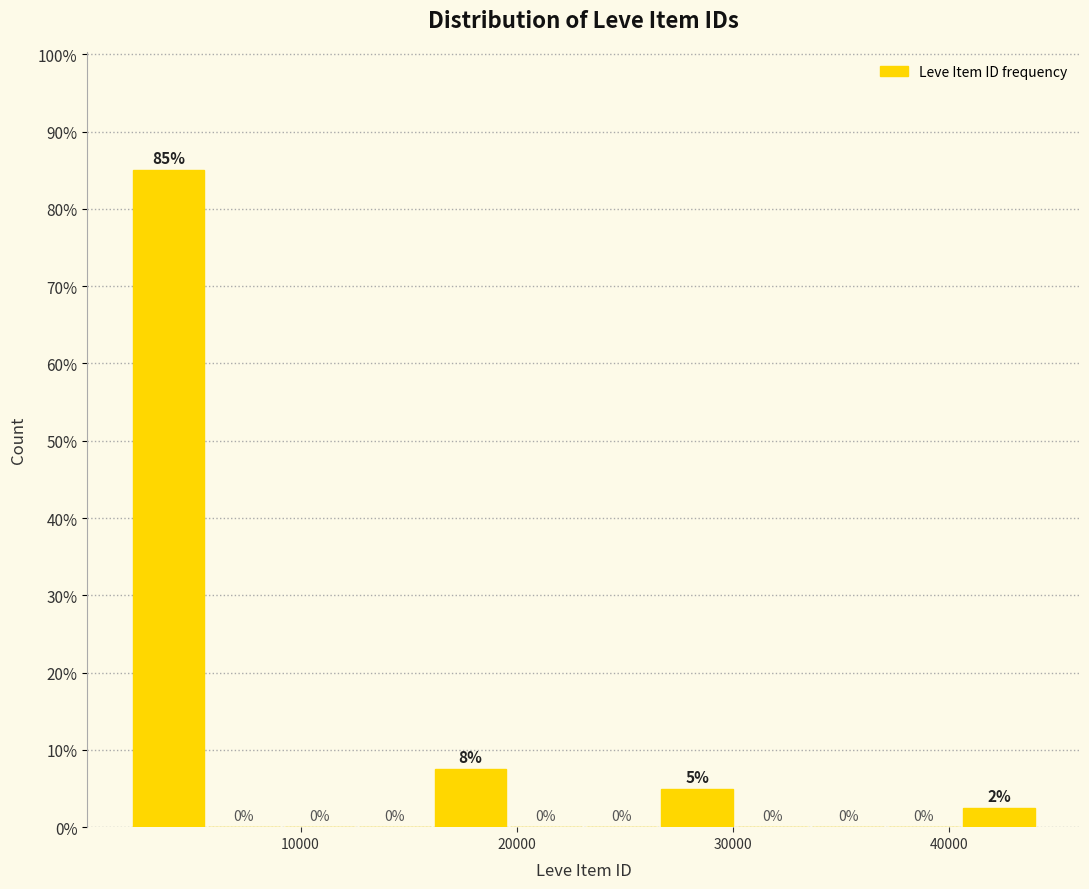

Around what value on the x-axis is the tallest bar? Give the approximate position of its centre, as read against the axis.

4000